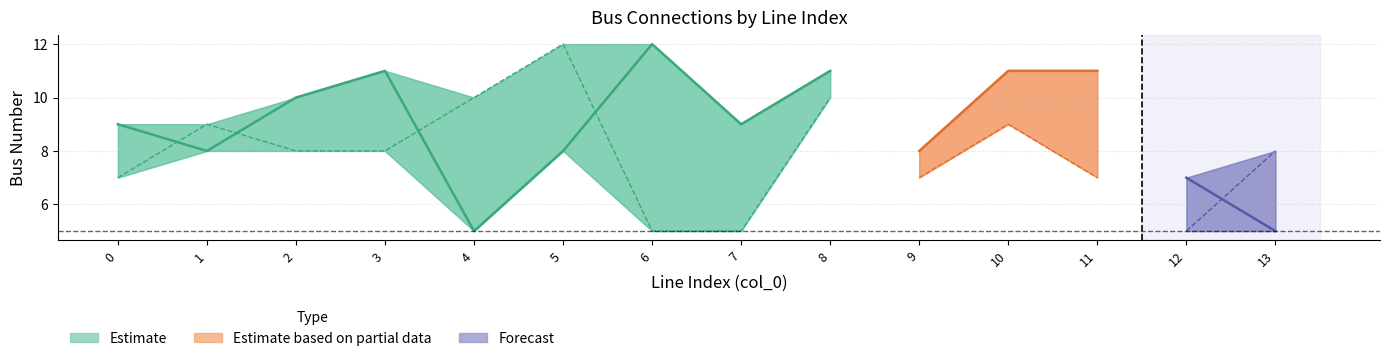

What is the approximate value of to_bus at 5?

8